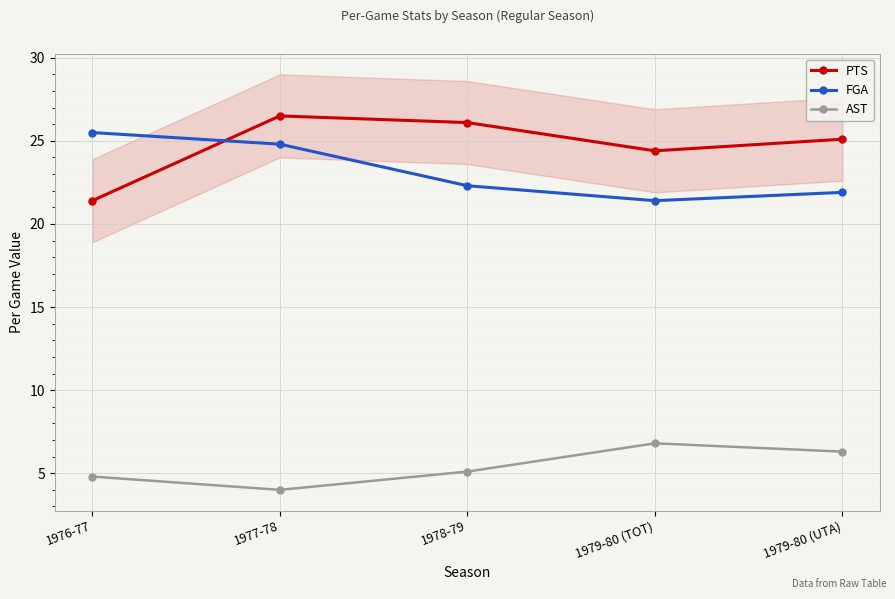

Which series ends up on top after the final intersection of PTS and FGA?

PTS